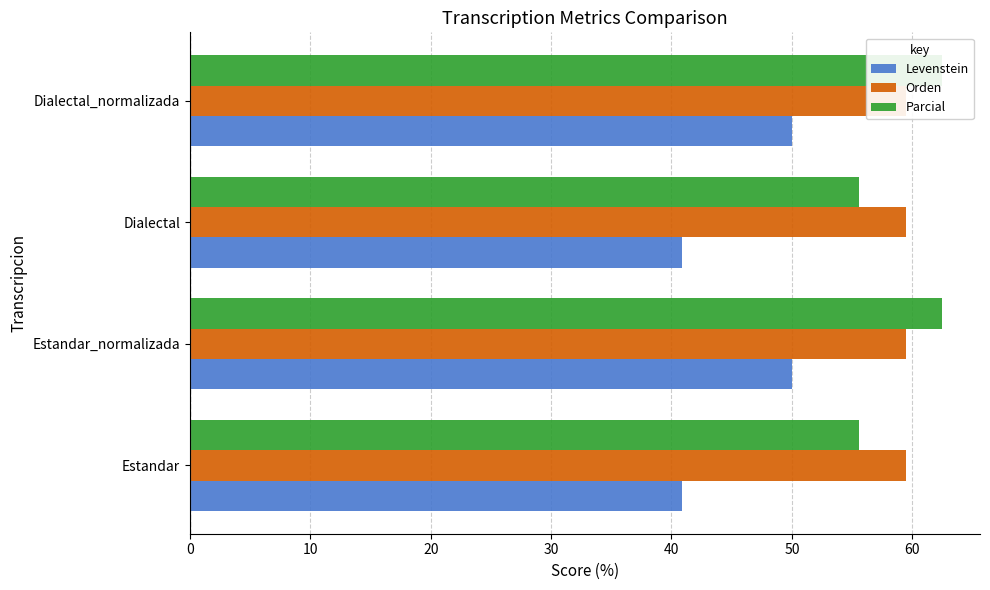

Reading left to right, list all the values displayed in this chart.

Levenstein: 40.9	50.0	40.9	50.0
Orden: 0.2	0.2	0.2	0.2
Parcial: 55.6	62.5	55.6	62.5